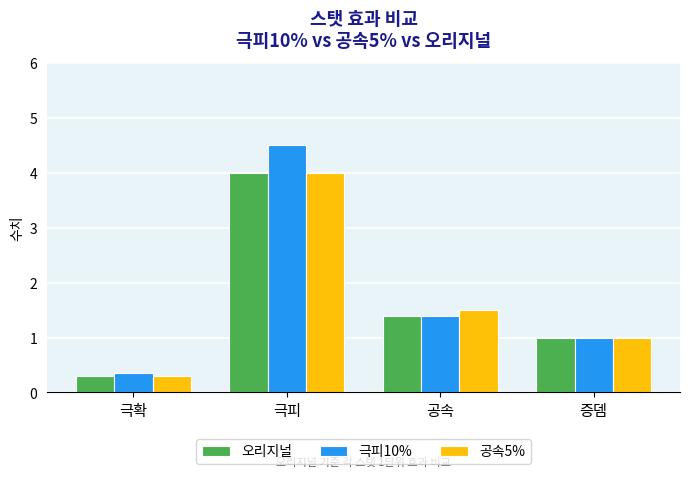

Which category has the highest value in the 오리지널 series?

극피